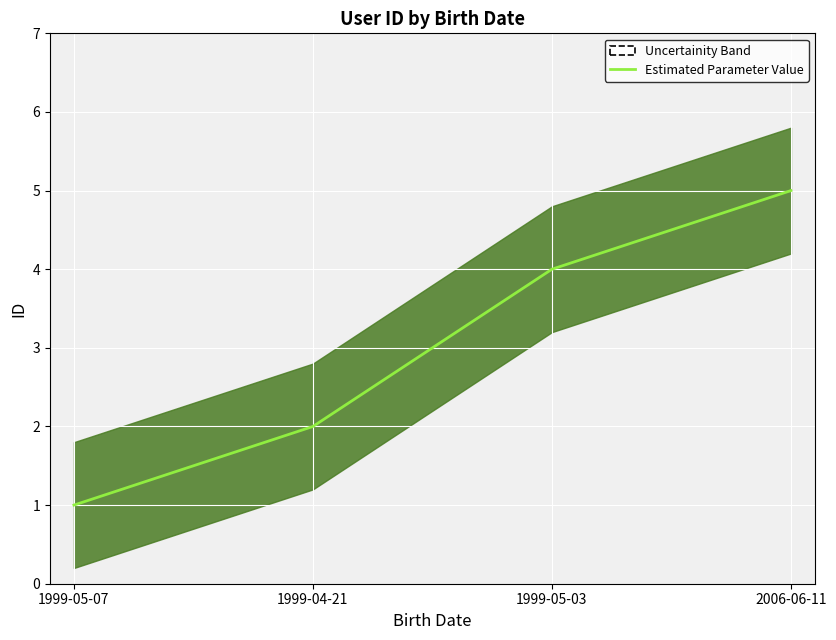

How many lines are shown in the chart?

1